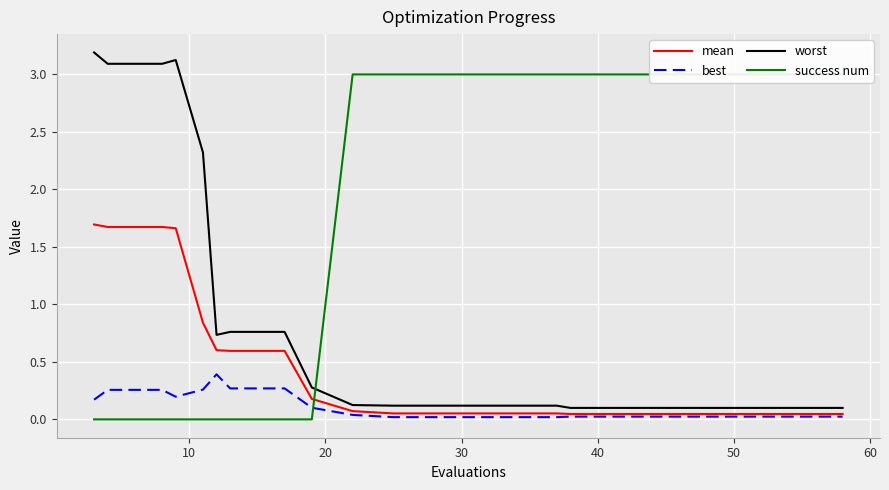

What is the maximum value for best?

0.4